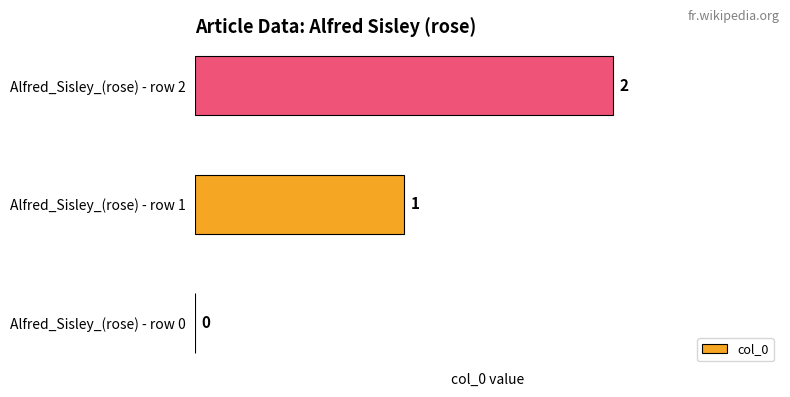

Is it true that the value at Alfred_Sisley_(rose) - row 1 is 2?

False